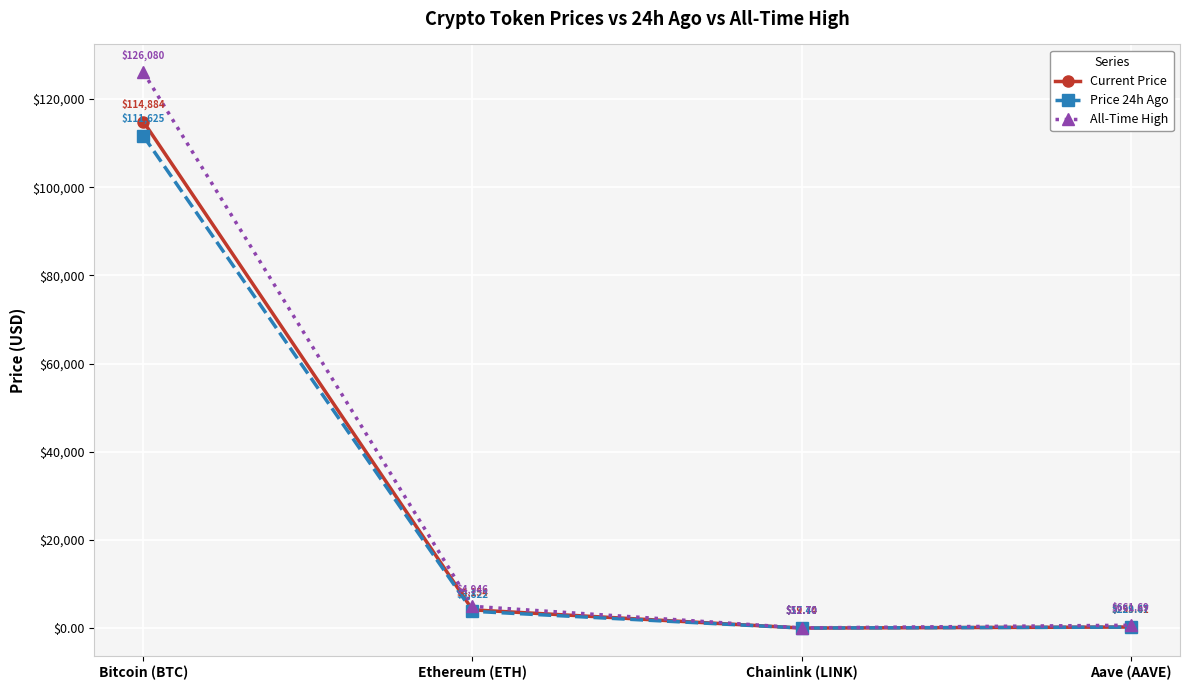

The value of All-Time High at Aave (AAVE) is 661.7. True or false?

True